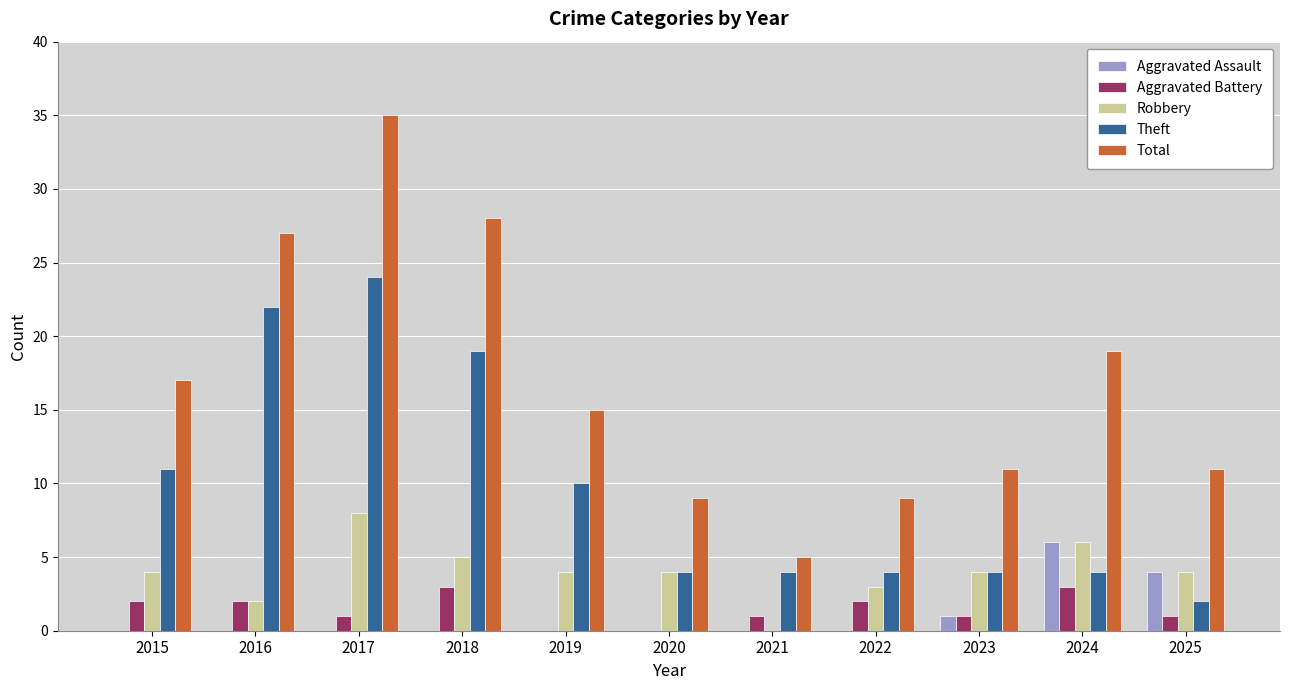

How many distinct data groups are displayed?

5